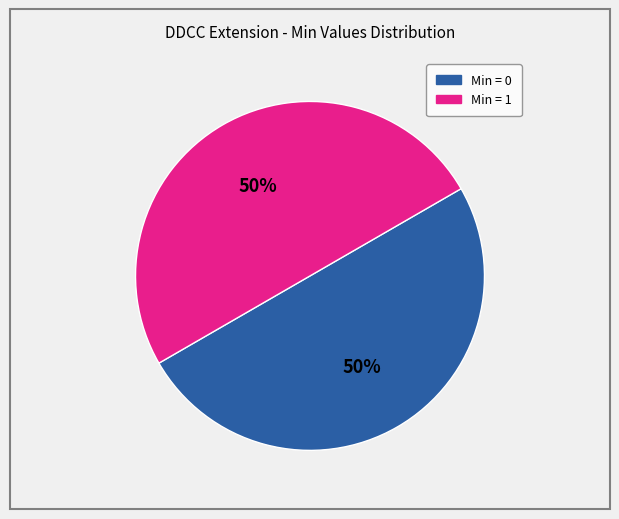

To the nearest percent, what is the average slice percentage?

50%